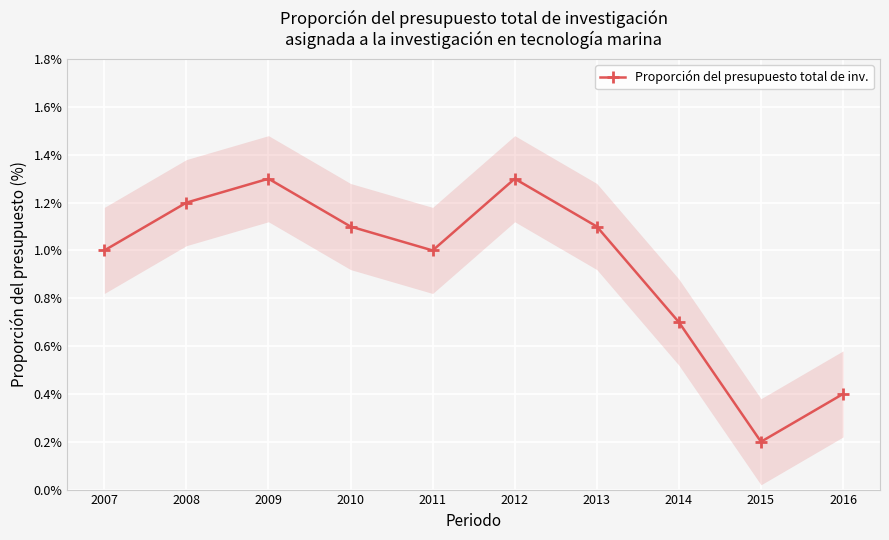

Is it true that the value at 2011 is 1.0?

True